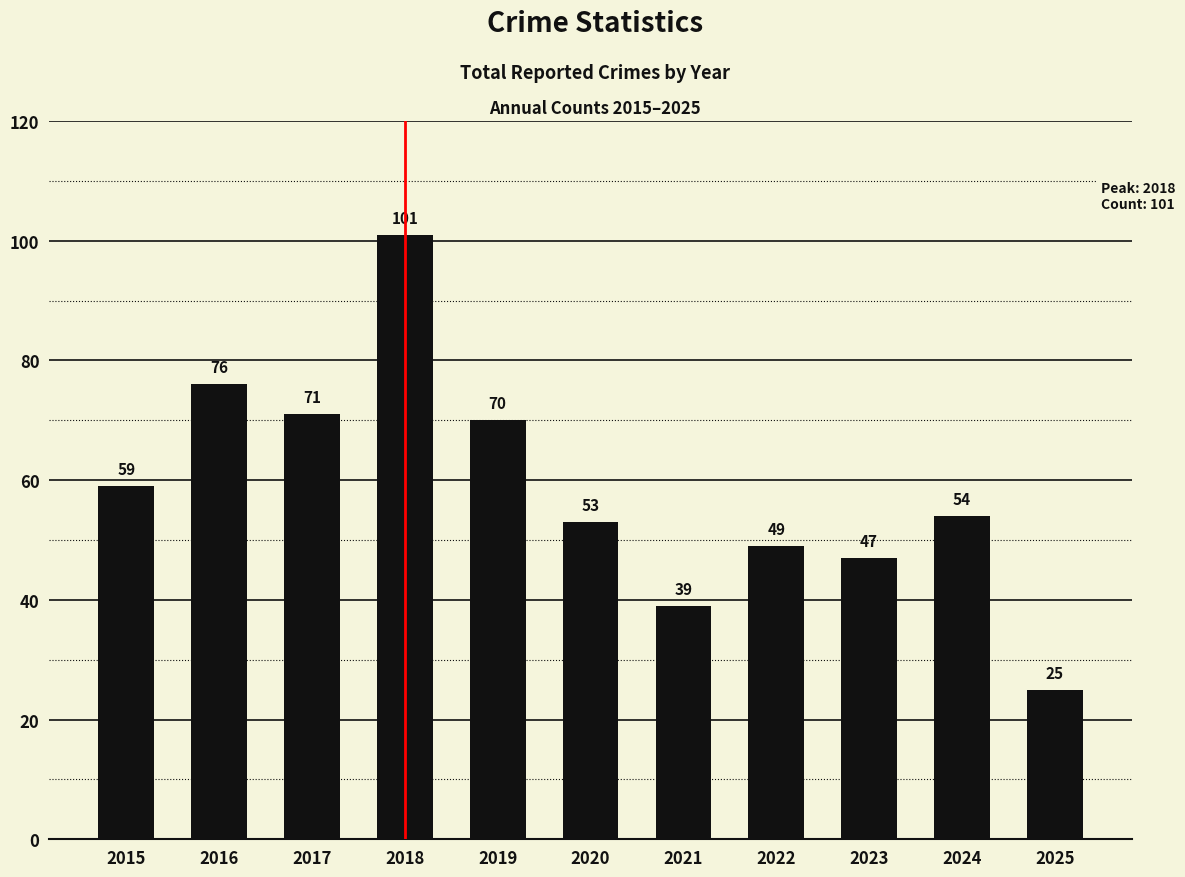

How many categories are shown in the chart?

11